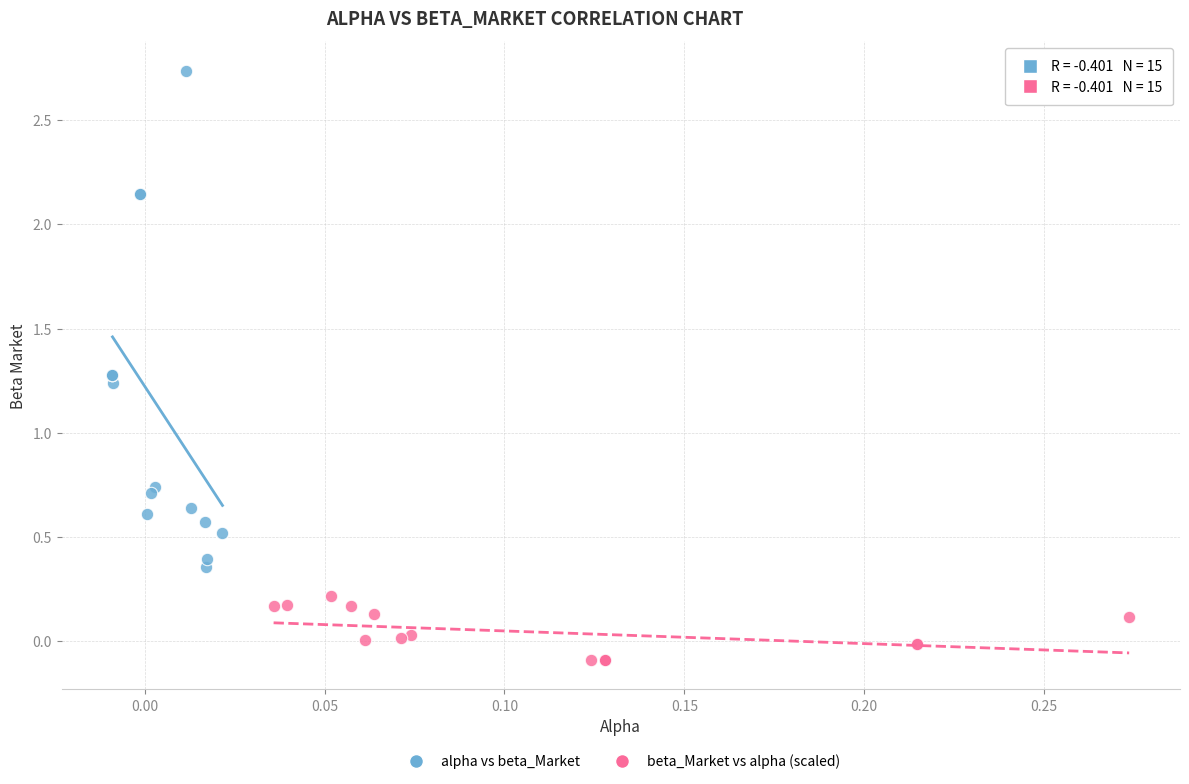

Which series has the largest Y range (max minus min)?

alpha vs beta_Market